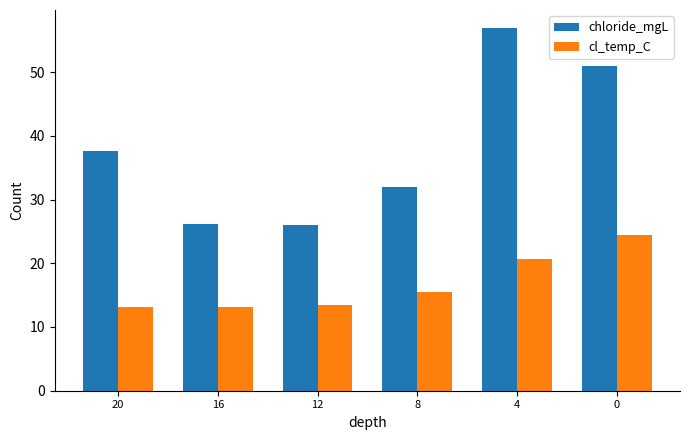

What is the value of the cl_temp_C bar at the 2nd from the left?

13.2